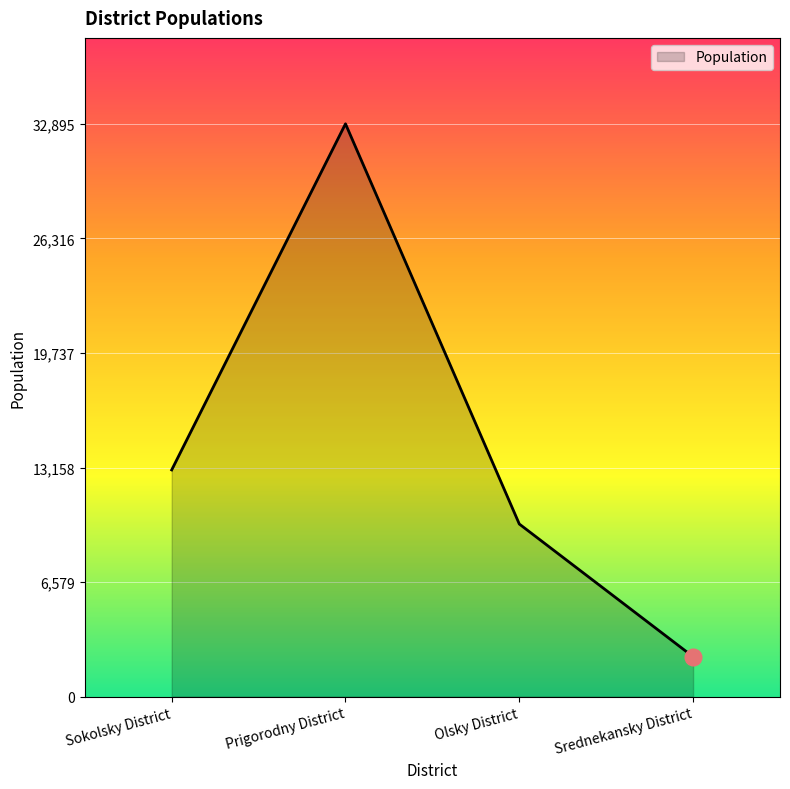

How many interior local peaks (higher than both neighbors) does the data have?

1